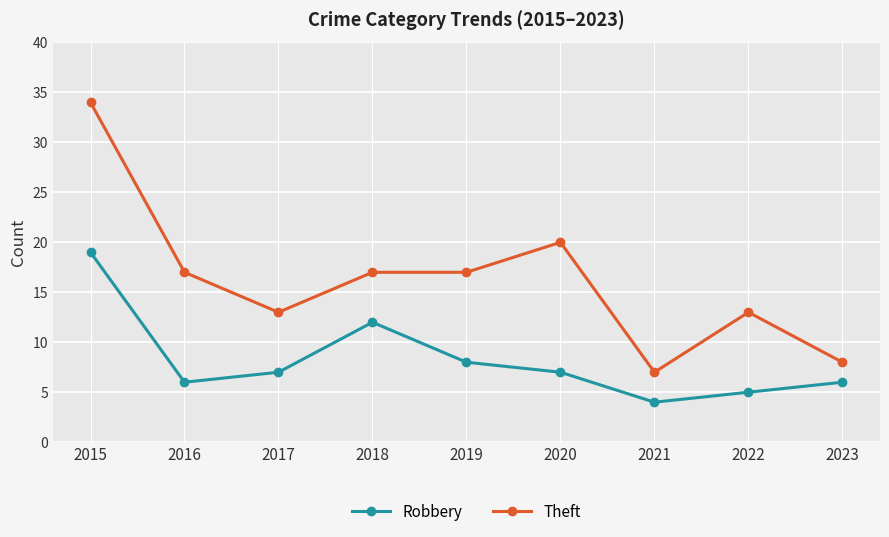

Reading left to right, extract all data points from this chart.

Robbery: 2015=19	2016=6	2017=7	2018=12	2019=8	2020=7	2021=4	2022=5	2023=6
Theft: 2015=34	2016=17	2017=13	2018=17	2019=17	2020=20	2021=7	2022=13	2023=8